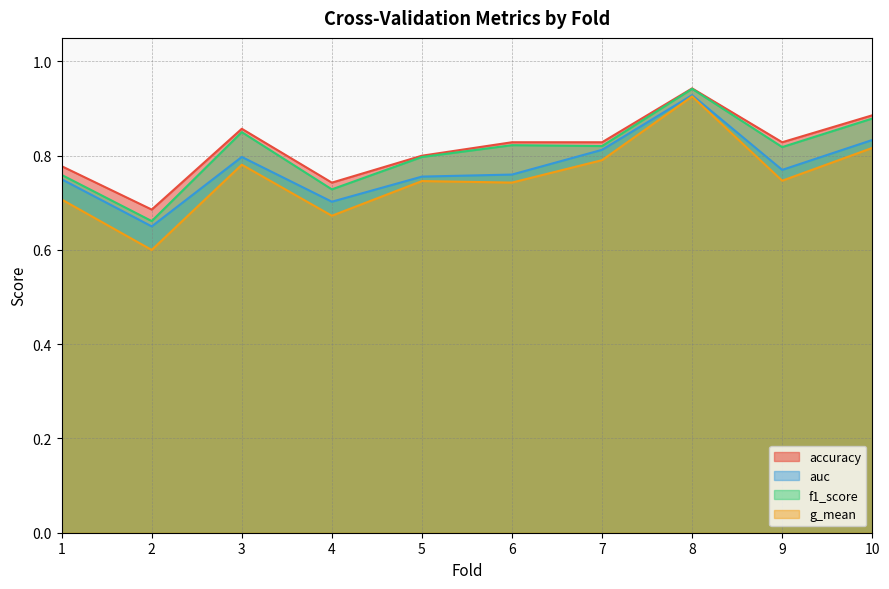

Read the g_mean value at 3.

0.8